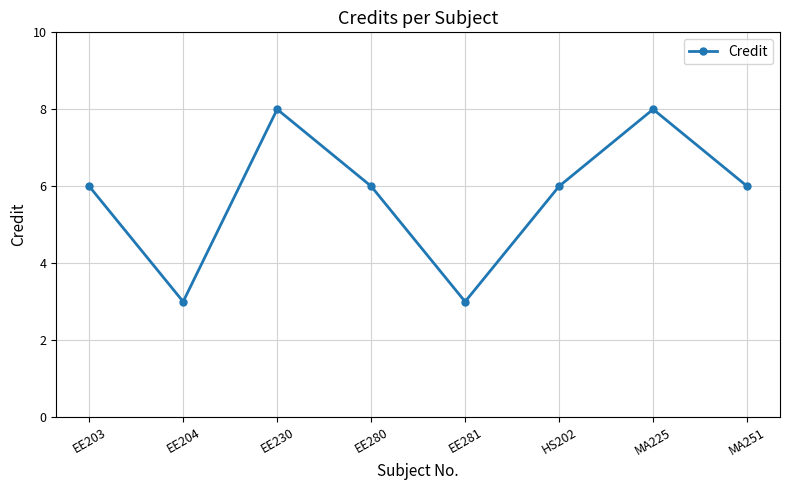

What is the value of the 5th point from the left?

3